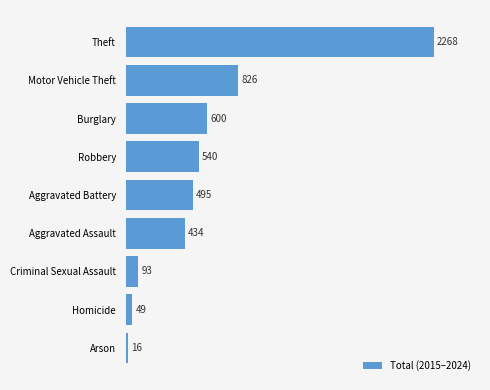

How many series are shown in this chart?

1